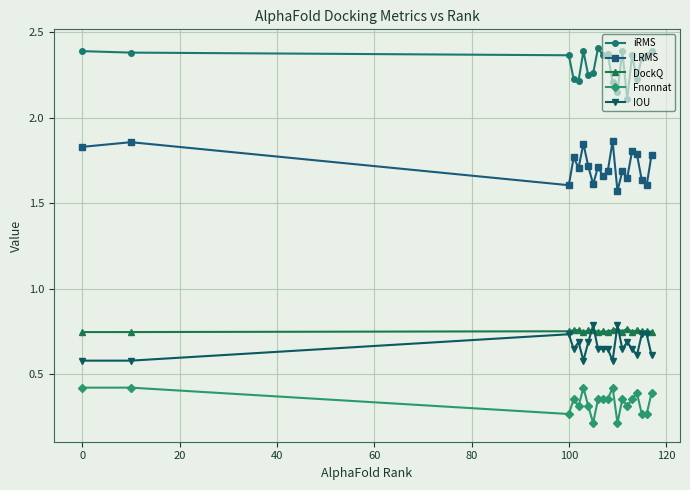

How many categories are shown in the chart?

20